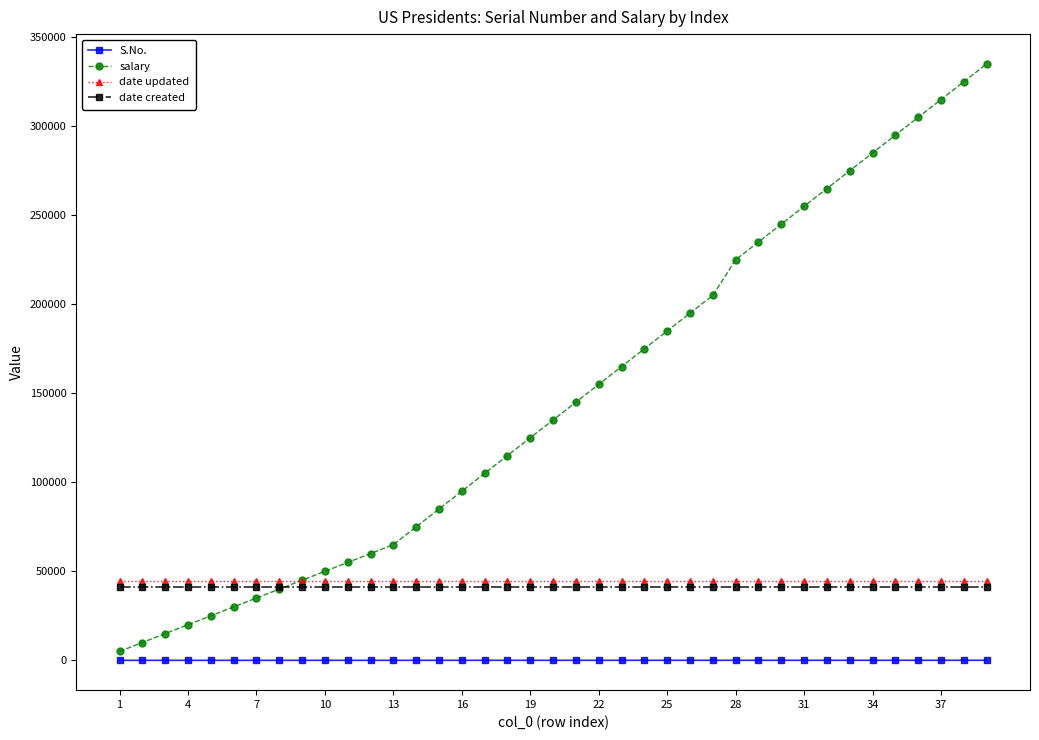

What is the lowest value of the date updated series?

44391